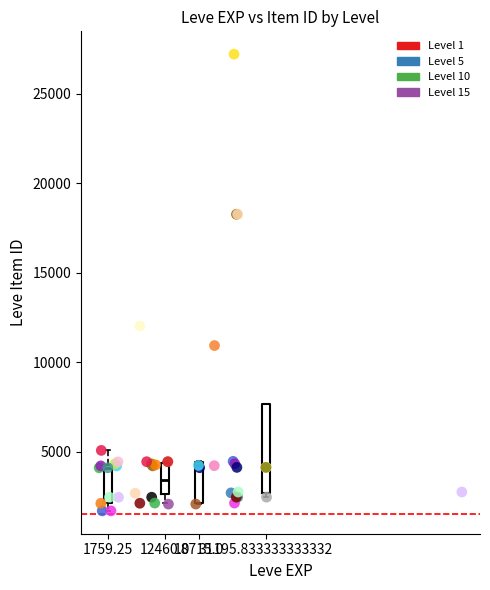

Which series contains the highest Y value?

Level 10